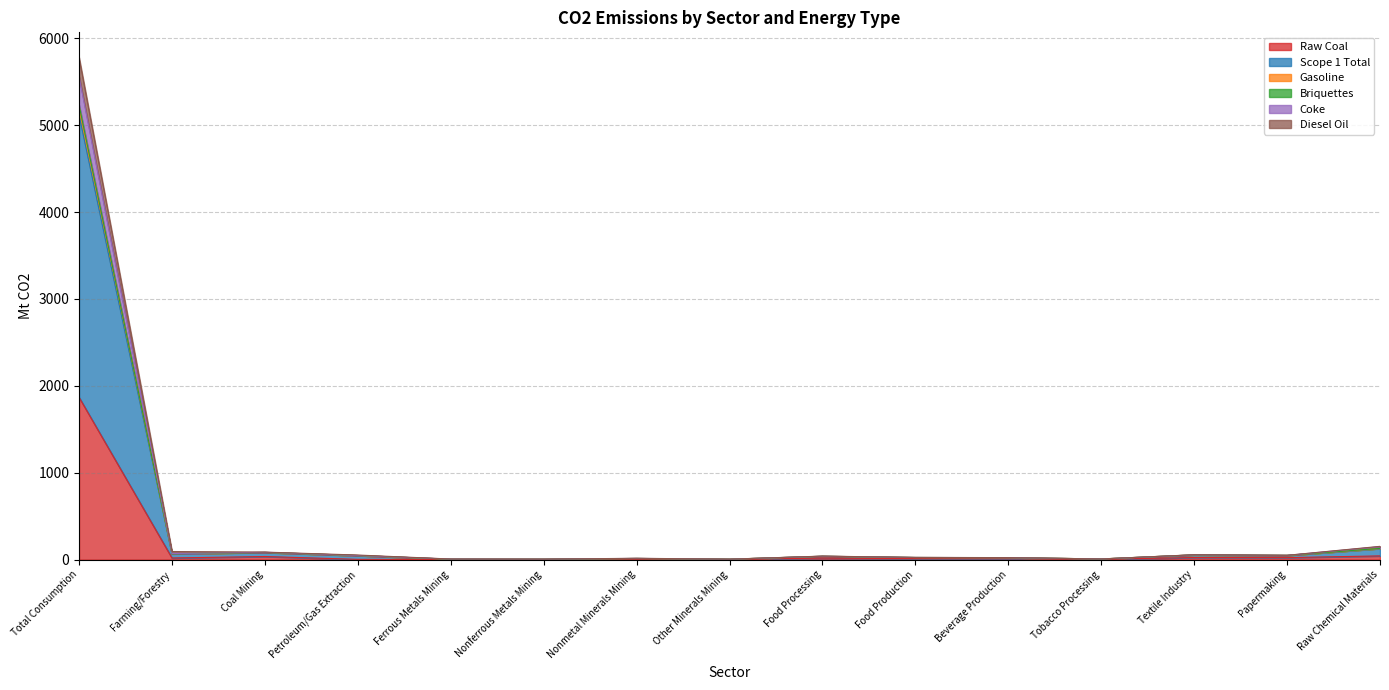

Does the chart have visible grid lines?

Yes